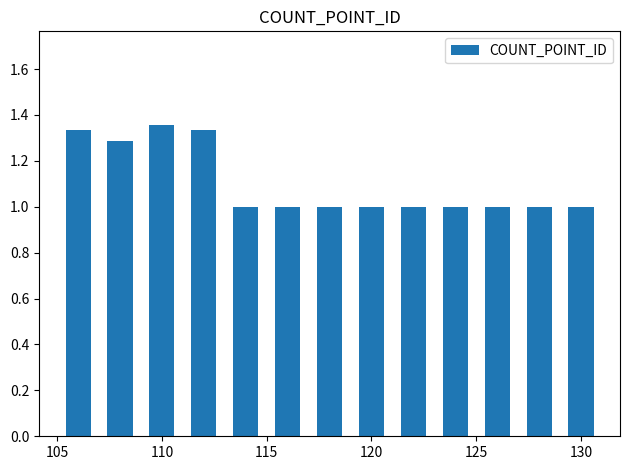

What is the smallest value displayed?

1.0